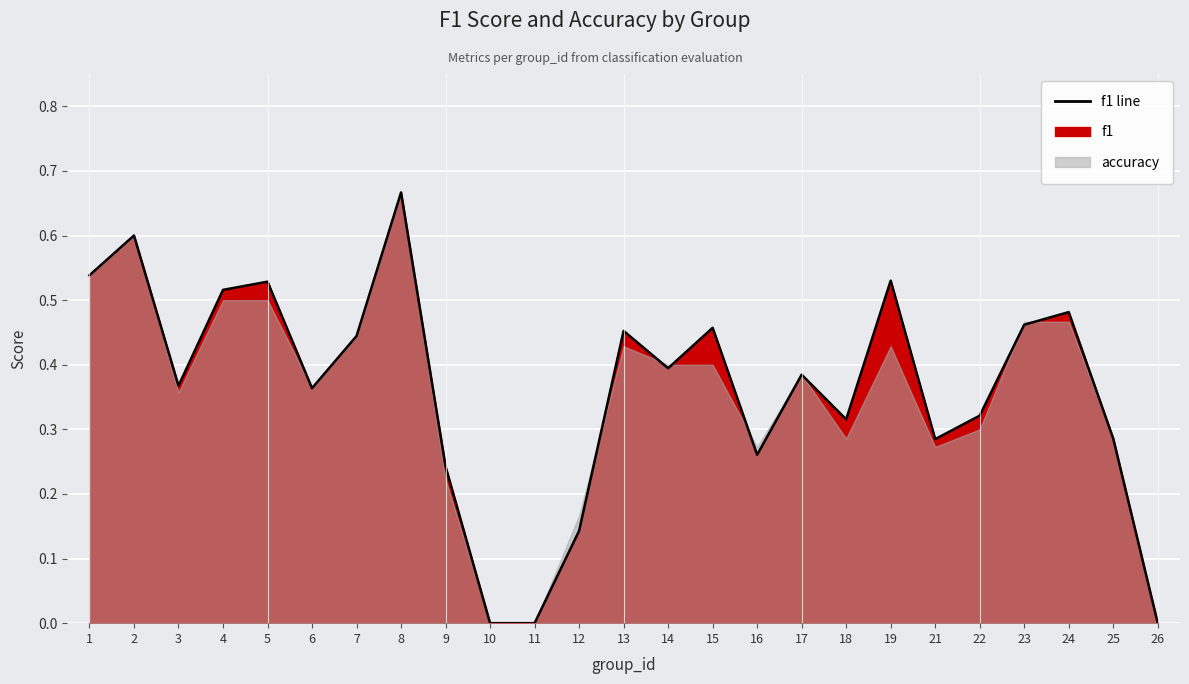

At which label is the value closest to 0?

10